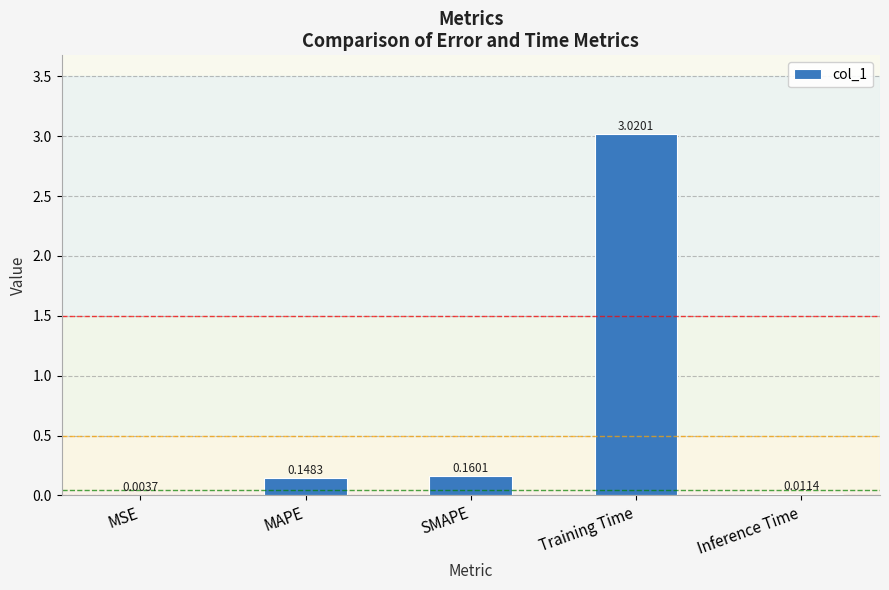

Are the bars horizontal?

No